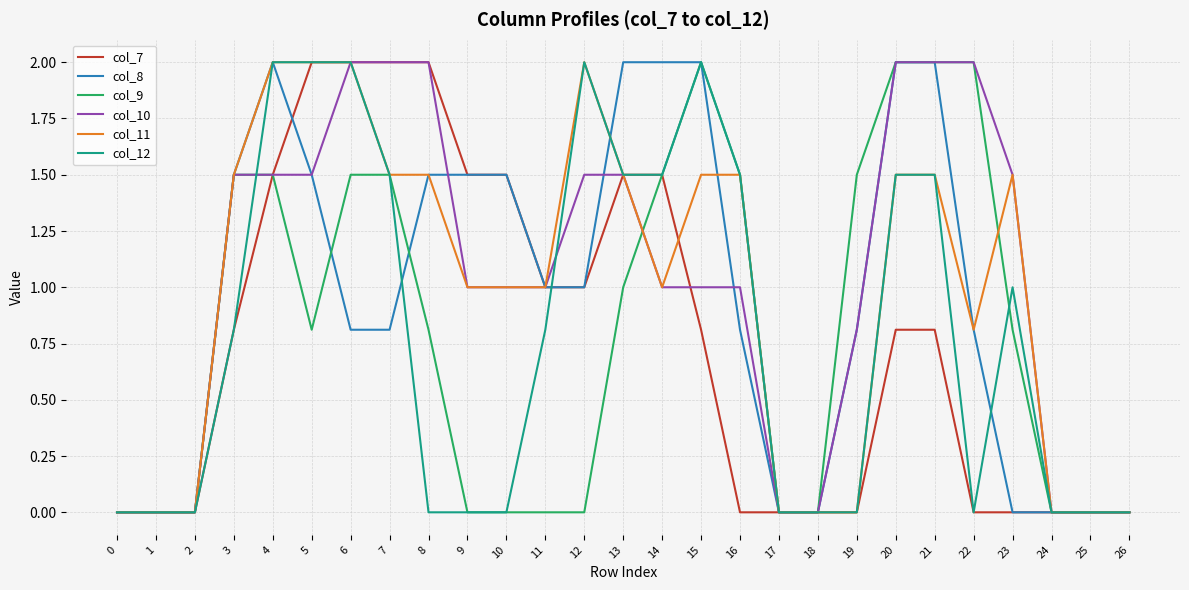

Is it true that col_12 equals 0.8 at 0?

False